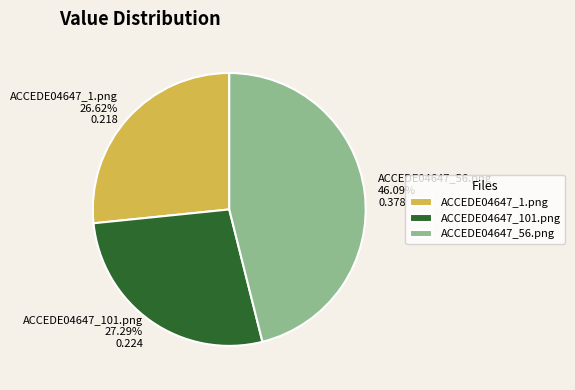

What percentage do ACCEDE04647_56.png and ACCEDE04647_101.png together represent?

73.4%